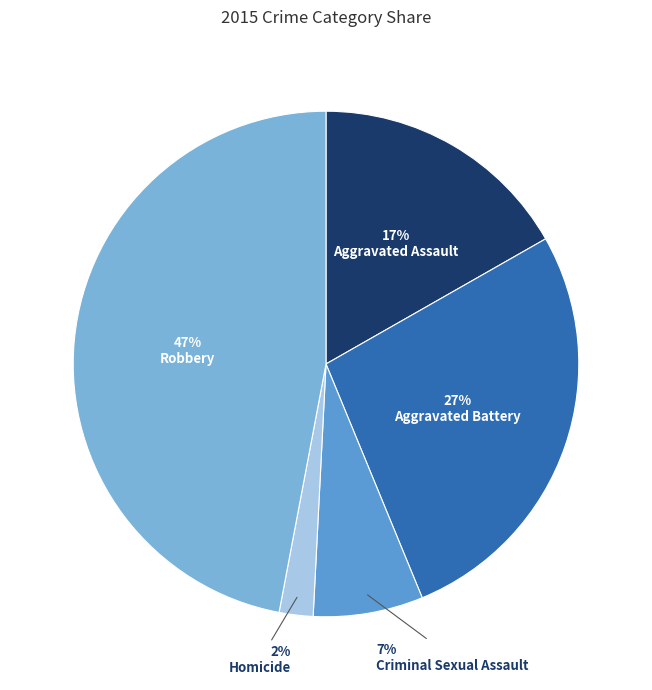

Approximately how many times larger is the value at Aggravated Battery compared to Aggravated Assault?

1.6